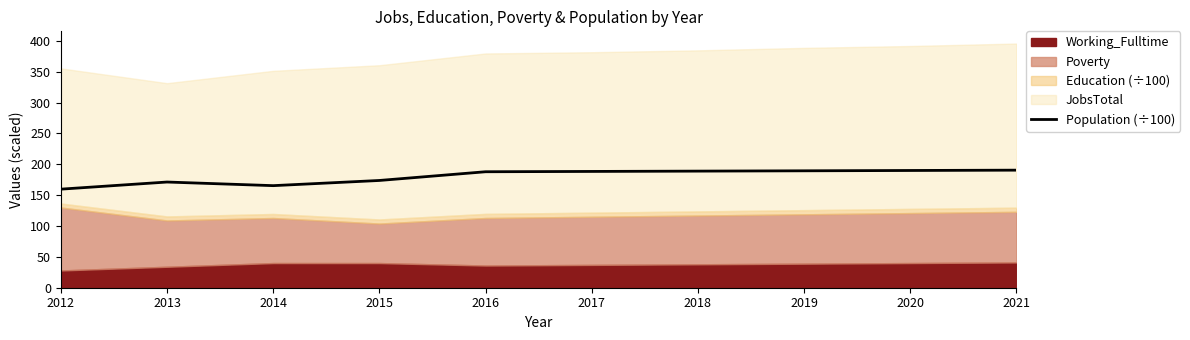

At which category does the data reach its first local valley?

2014